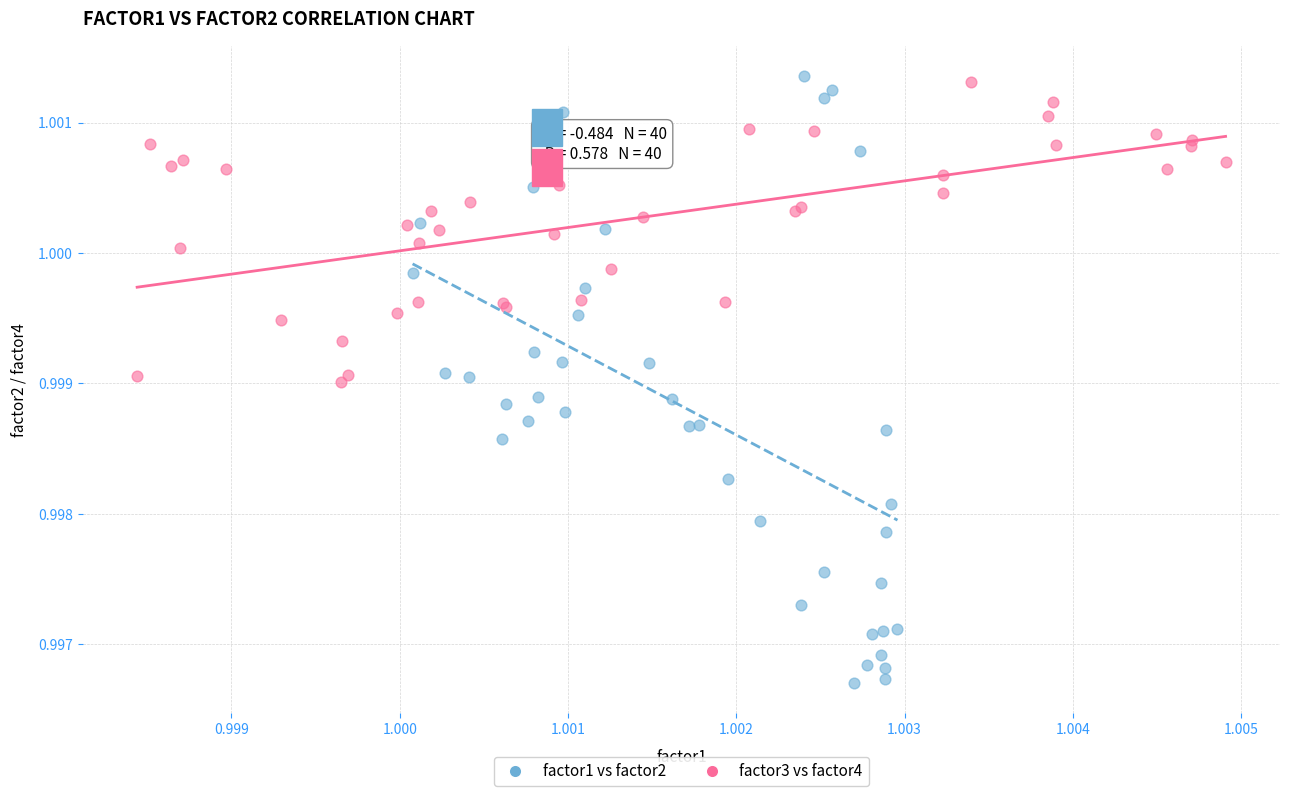

Which series reaches the minimum Y coordinate?

factor1 vs factor2